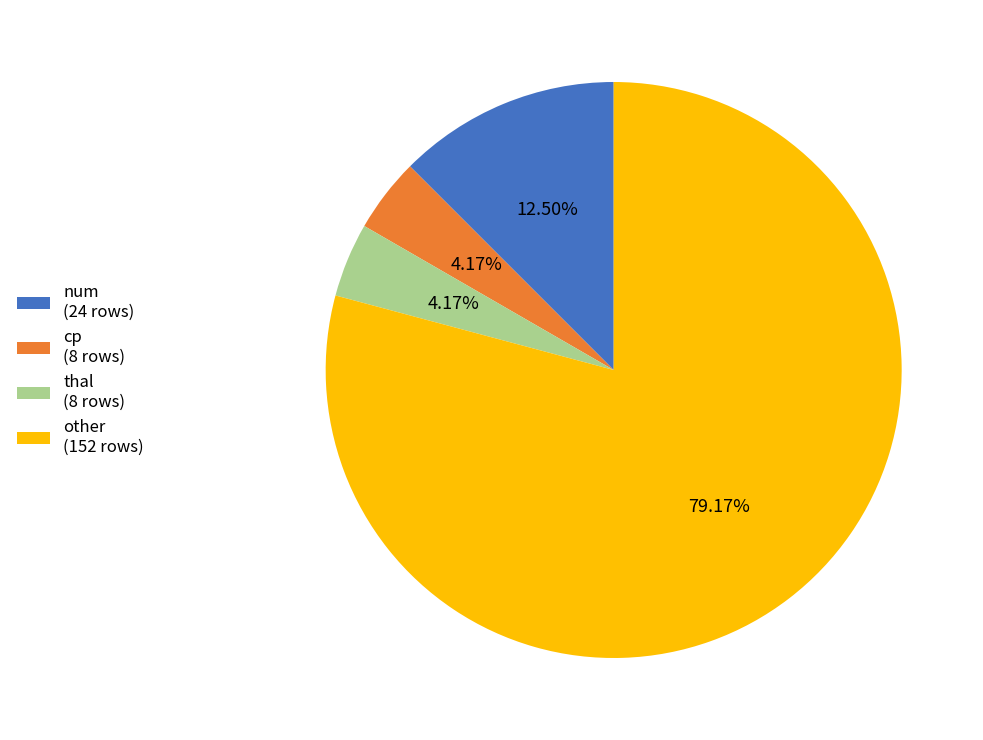

What is the ratio of the value at thal to the value at cp?

1.0